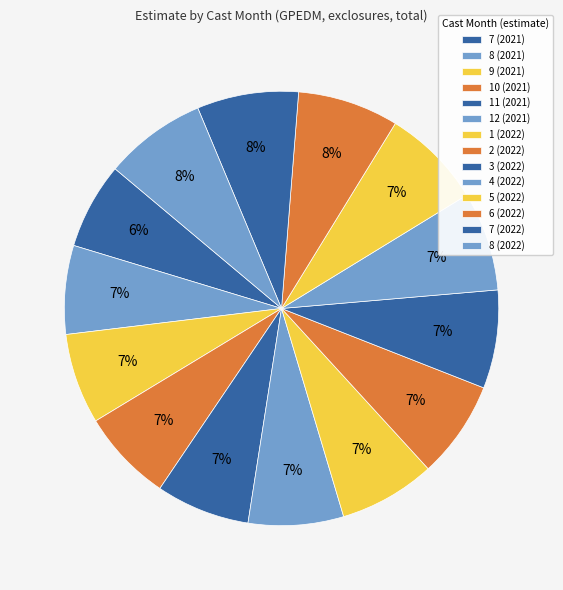

To the nearest percent, what portion does 9 (2021) represent?

7%